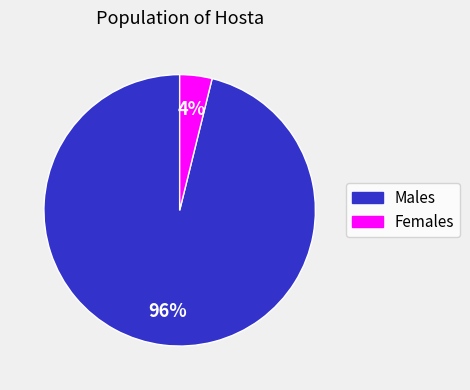

To the nearest percent, what portion does Males represent?

96%